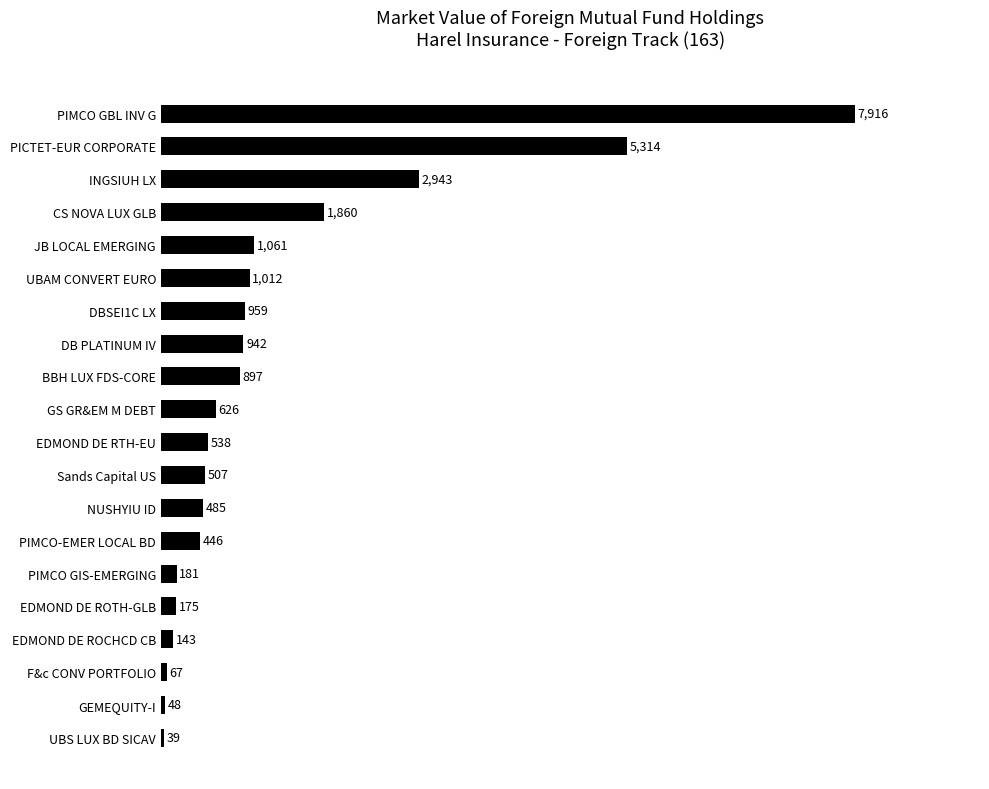

Where is the data nearest to the value 3977?

INGSIUH LX